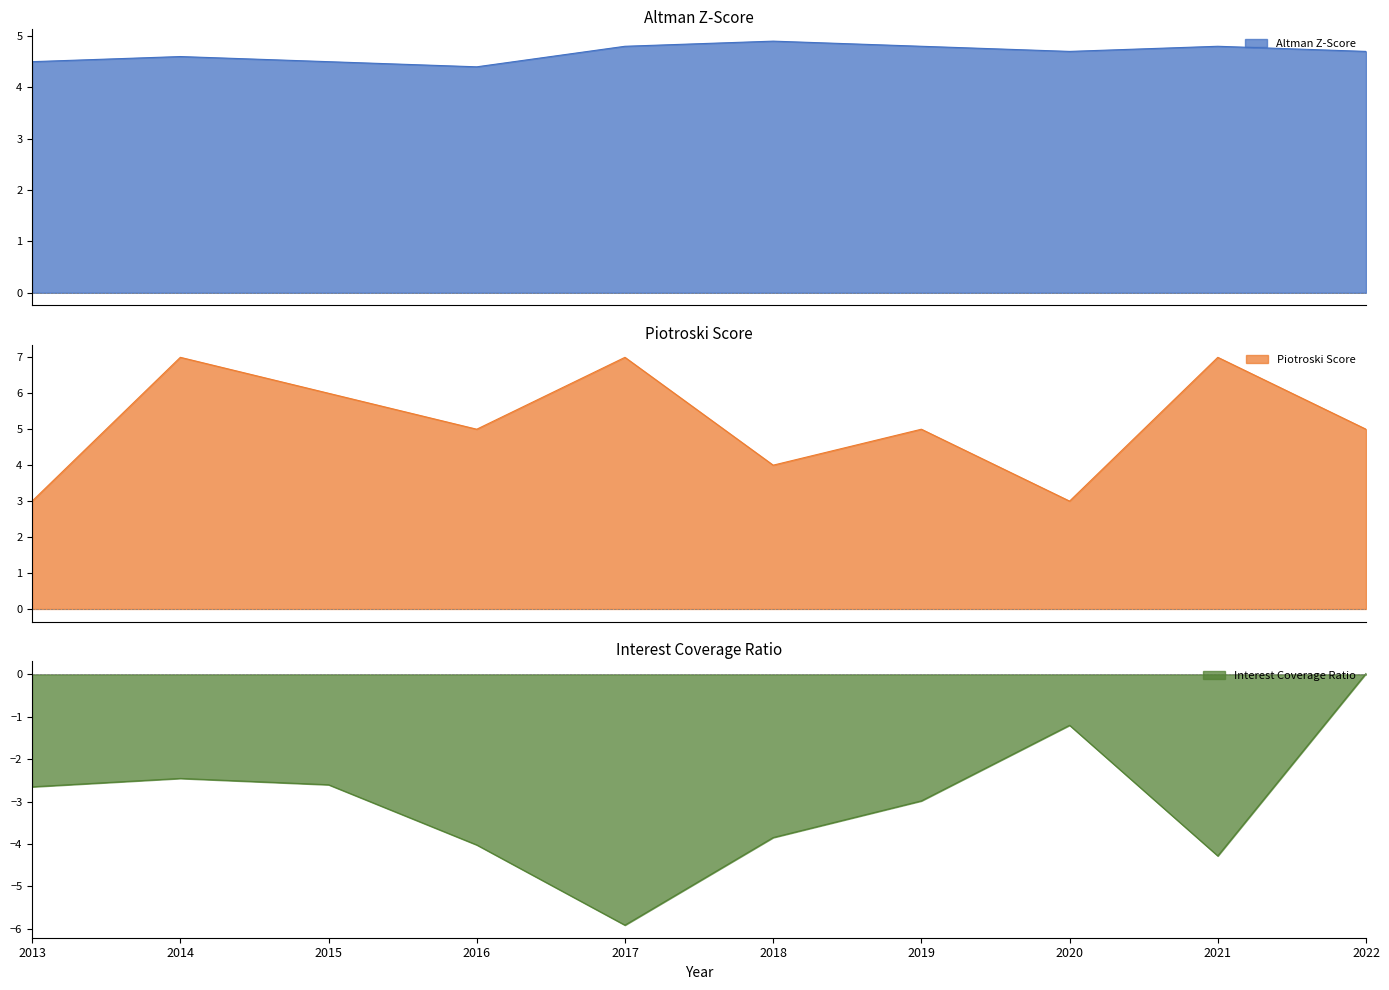

The value of Altman Z-Score at 2019 is 4.8. True or false?

True